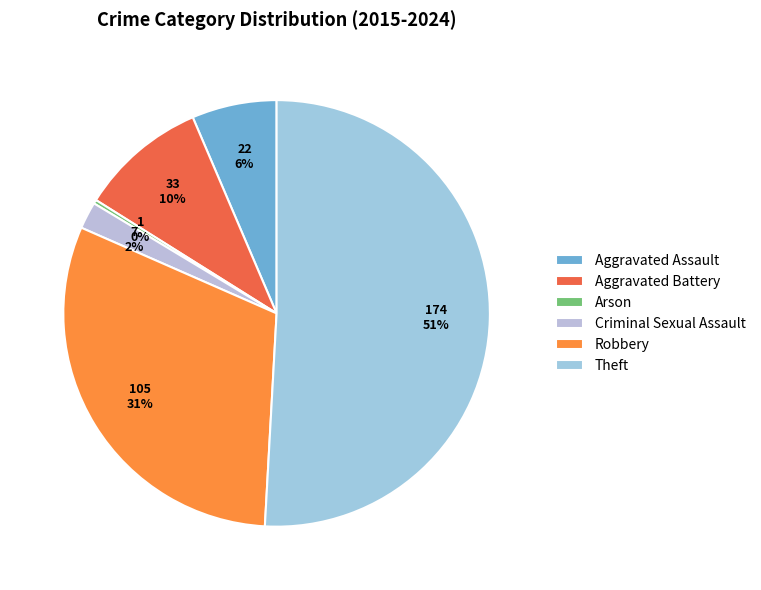

Is there a majority slice in this chart?

Yes